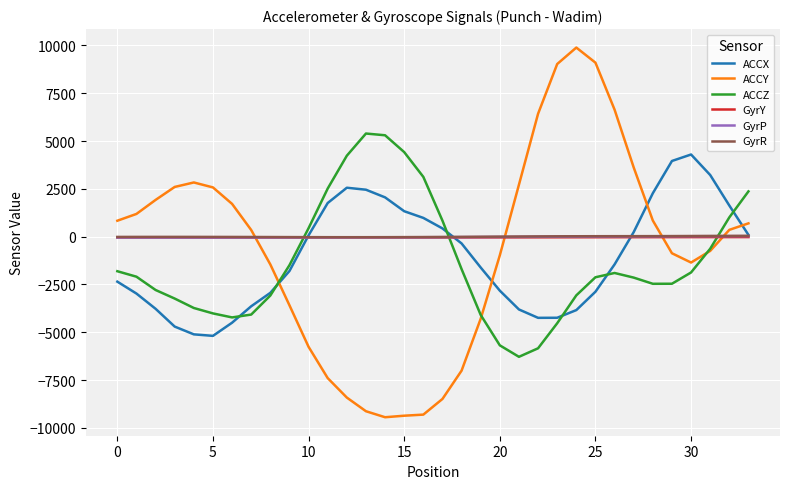

What is the greatest value displayed?

9891.0